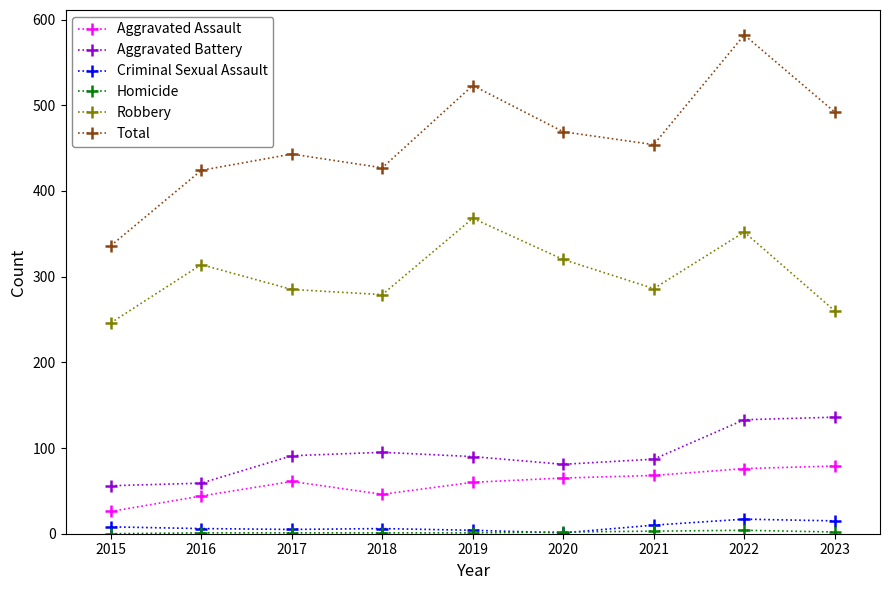

Does the chart have visible grid lines?

No